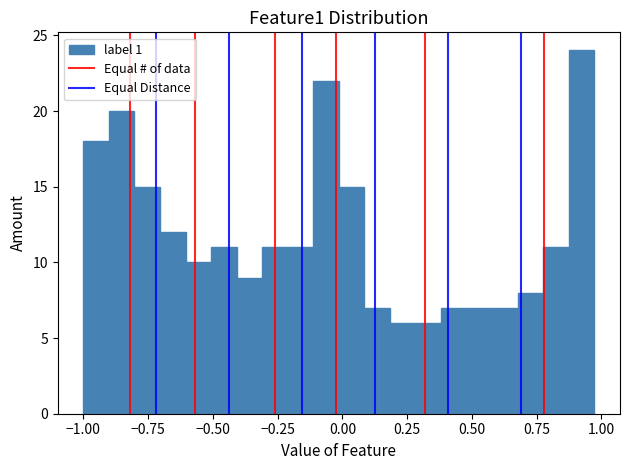

Read against the x-axis, roughly where is the centre of the tallest bar?

0.90